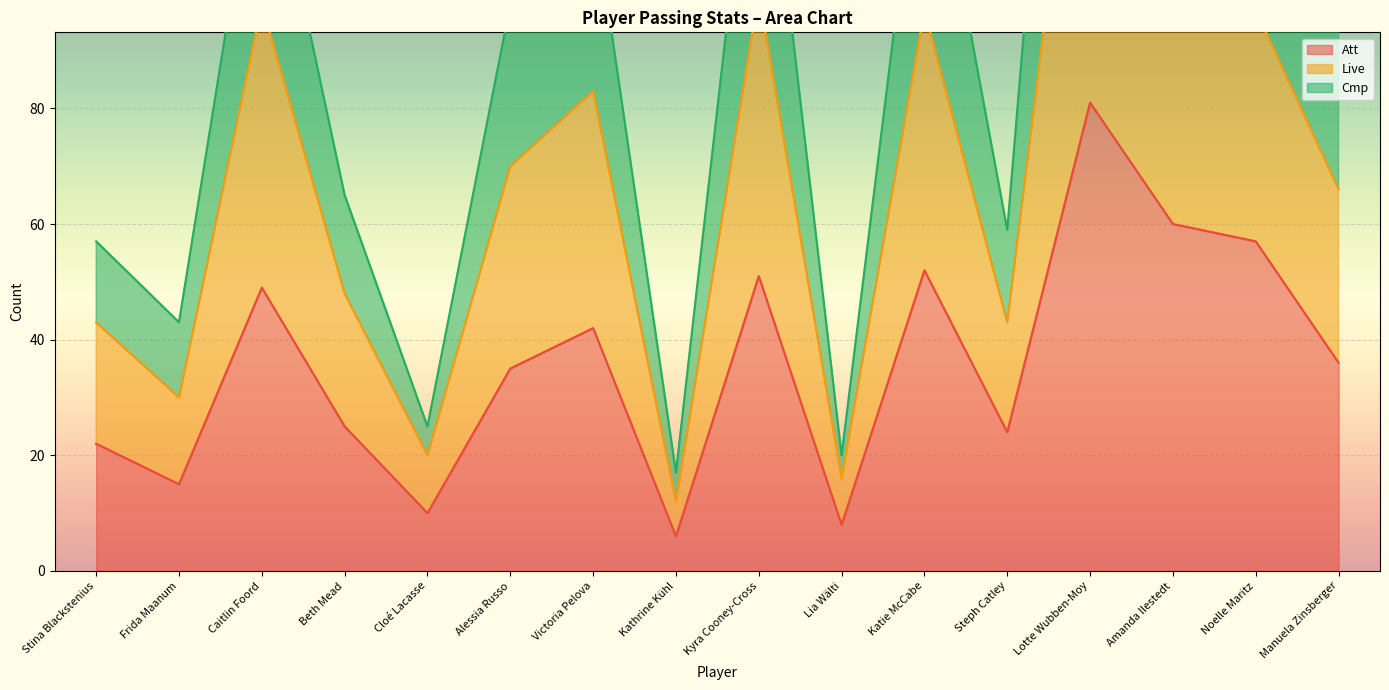

At which category is the sum across all series the highest?

Lotte Wubben-Moy